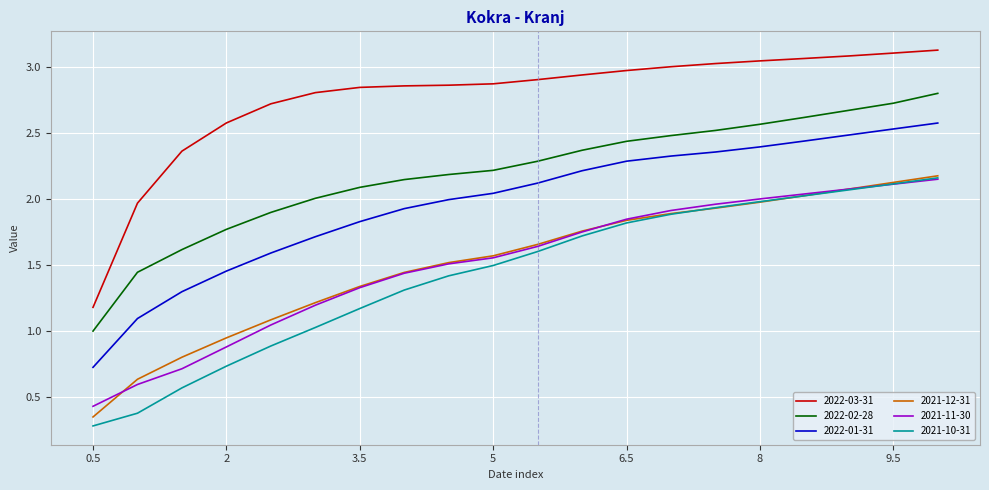

Which series has the largest total across all categories?

2022-03-31